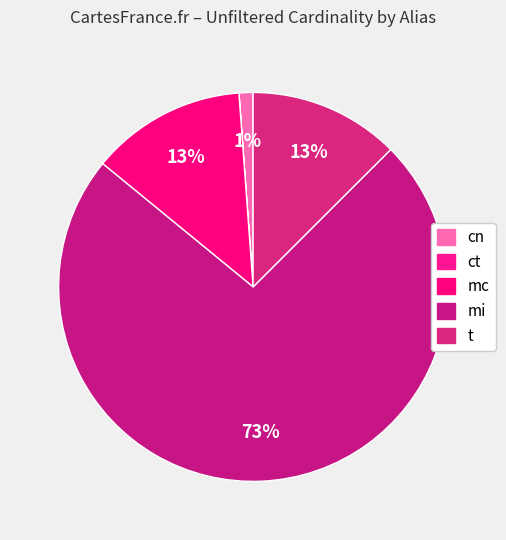

Does t represent more than half of the total?

No